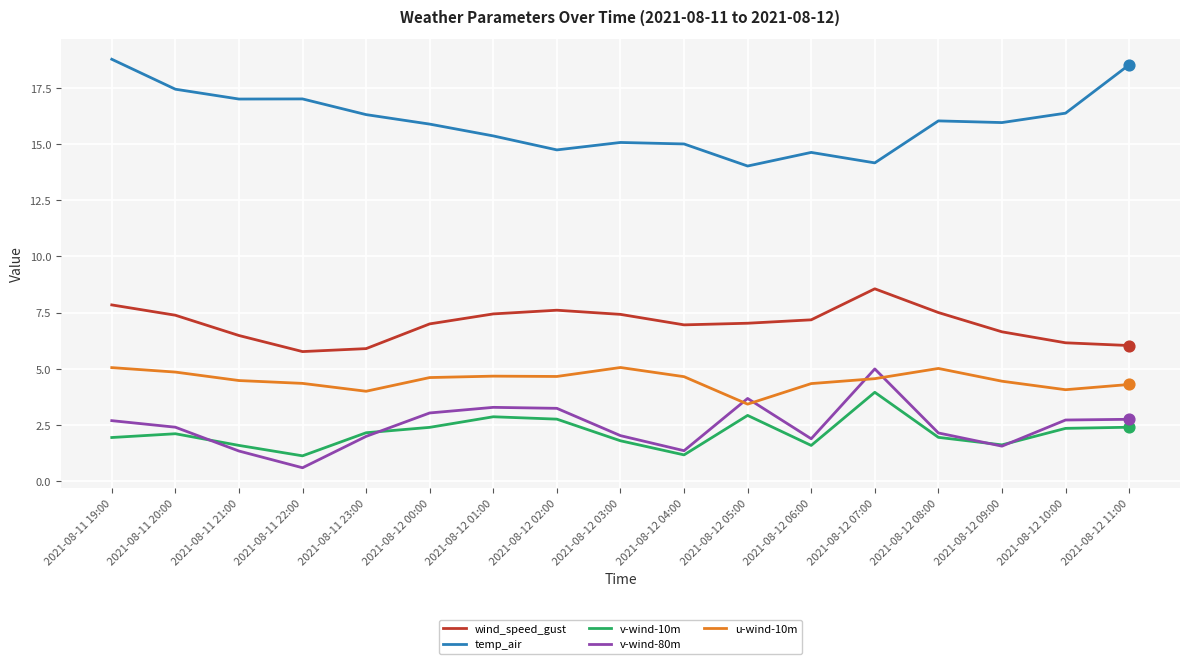

At how many categories does at least one series exceed 18?

2